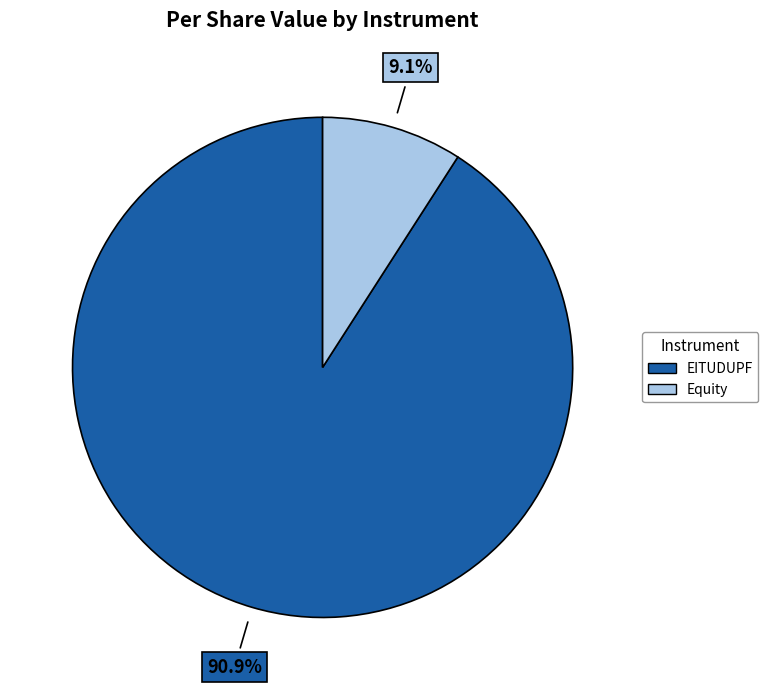

Does EITUDUPF represent more than half of the total?

Yes